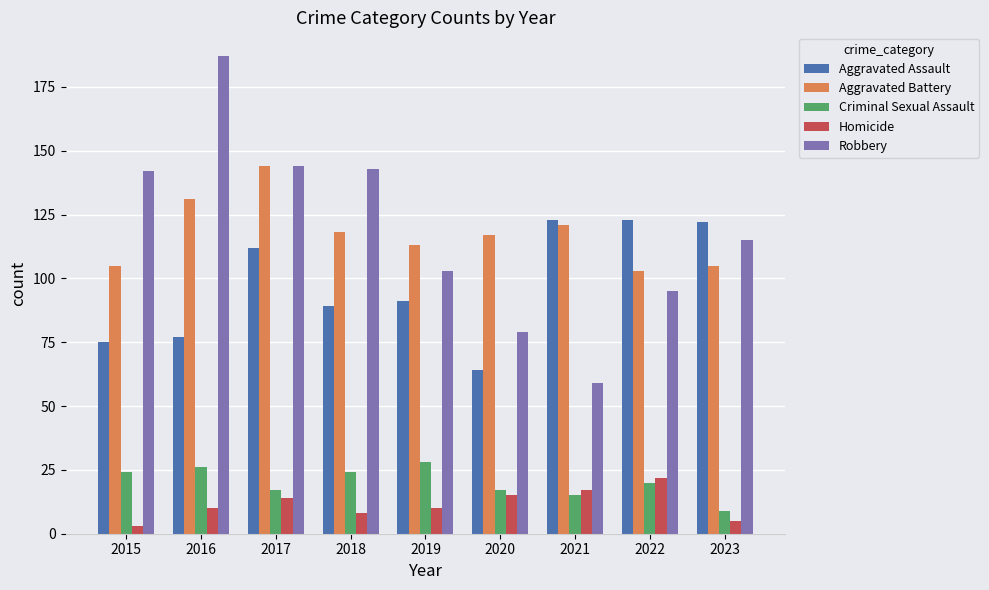

Which category has the highest value across all series?

2016